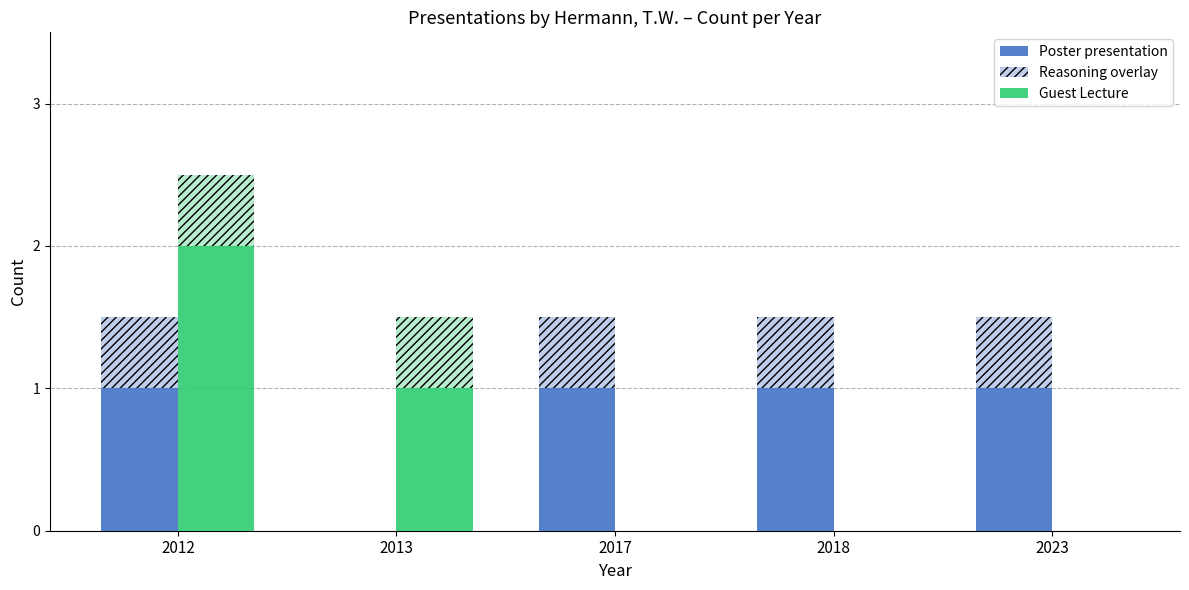

Reading right to left, transcribe all the data shown in this chart.

Poster presentation: 2023=1	2018=1	2017=1	2013=0	2012=1
Guest Lecture: 2023=0	2018=0	2017=0	2013=1	2012=2